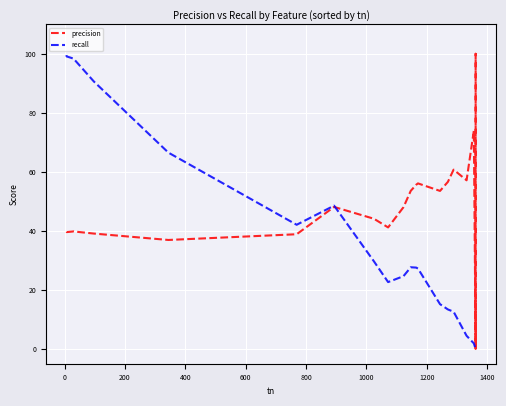

True or false: precision and recall intersect in this chart.

True